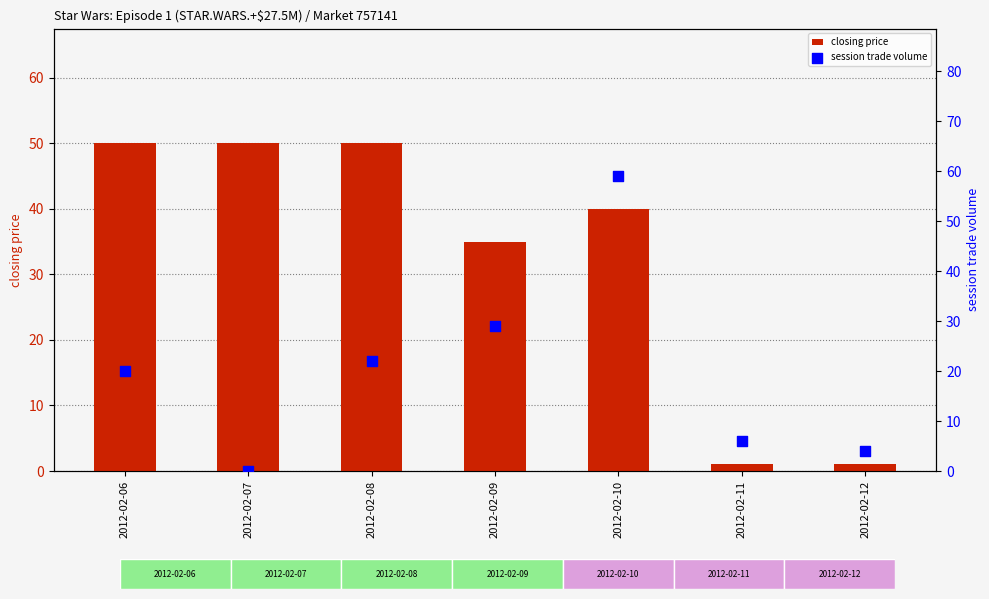

Which series reaches the minimum Y coordinate?

session trade volume